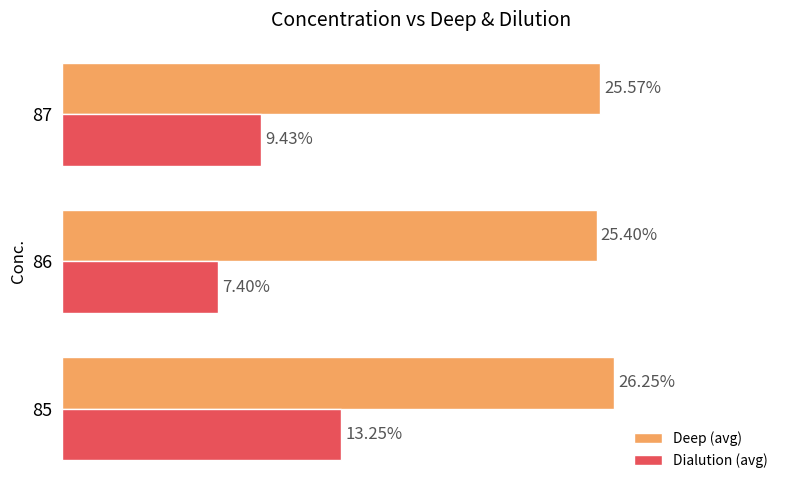

Is the value of Dialution (avg) at 85 greater than the value of Deep (avg) at 86?

No